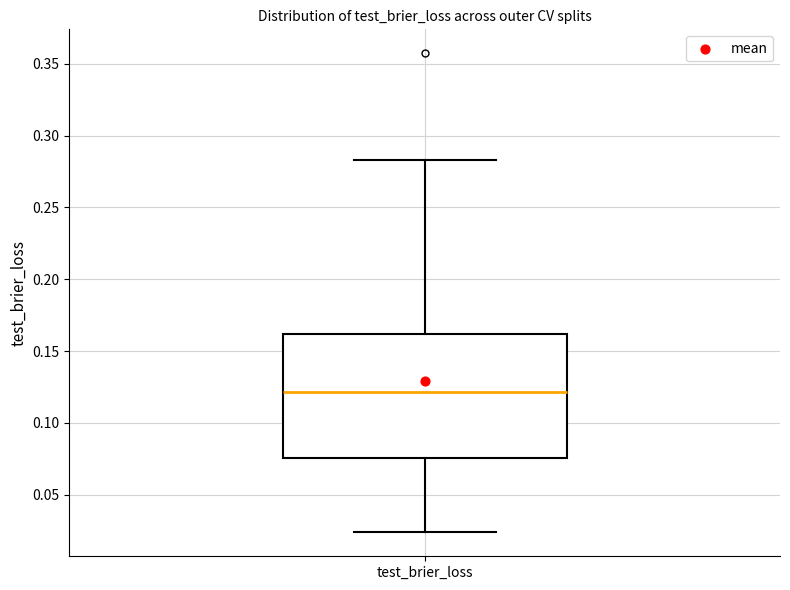

Transcribe this box plot: give where the median line is, the range the box spans, and where the two whiskers end, as read against the y-axis. The values are not printed on the chart, so give them approximately, as read against the axis.

median 0.120, box 0.075 to 0.160, whiskers 0.025 to 0.285